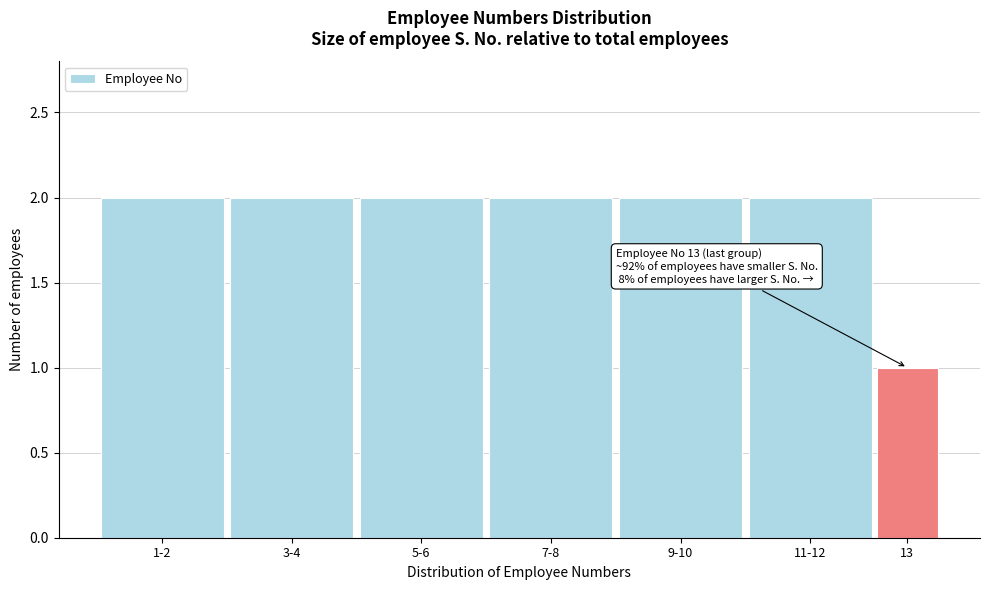

Reading left to right, list all the values displayed in this chart.

2	2	2	2	2	2	1